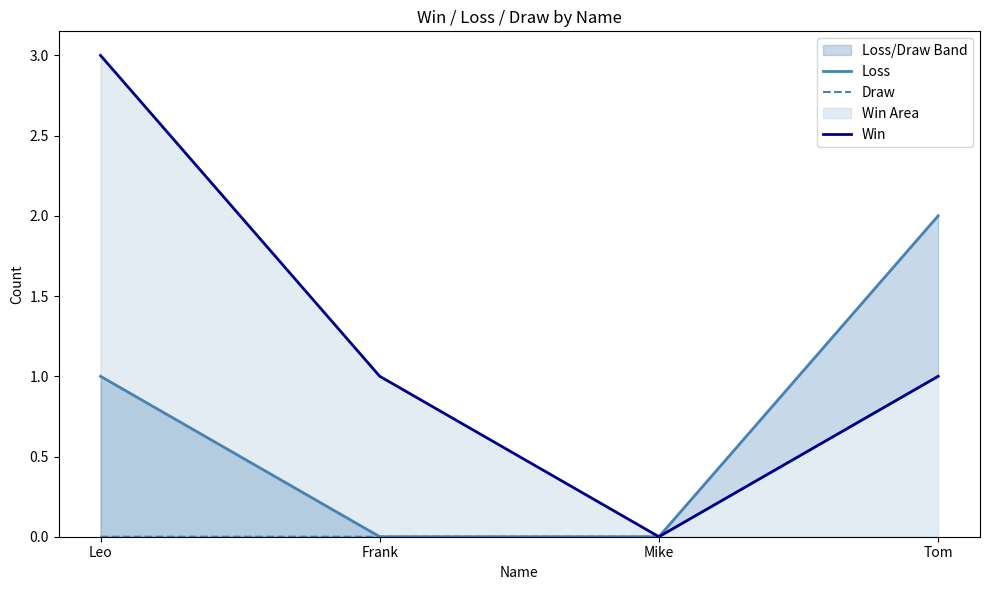

The value of Win at Leo is 3. True or false?

True